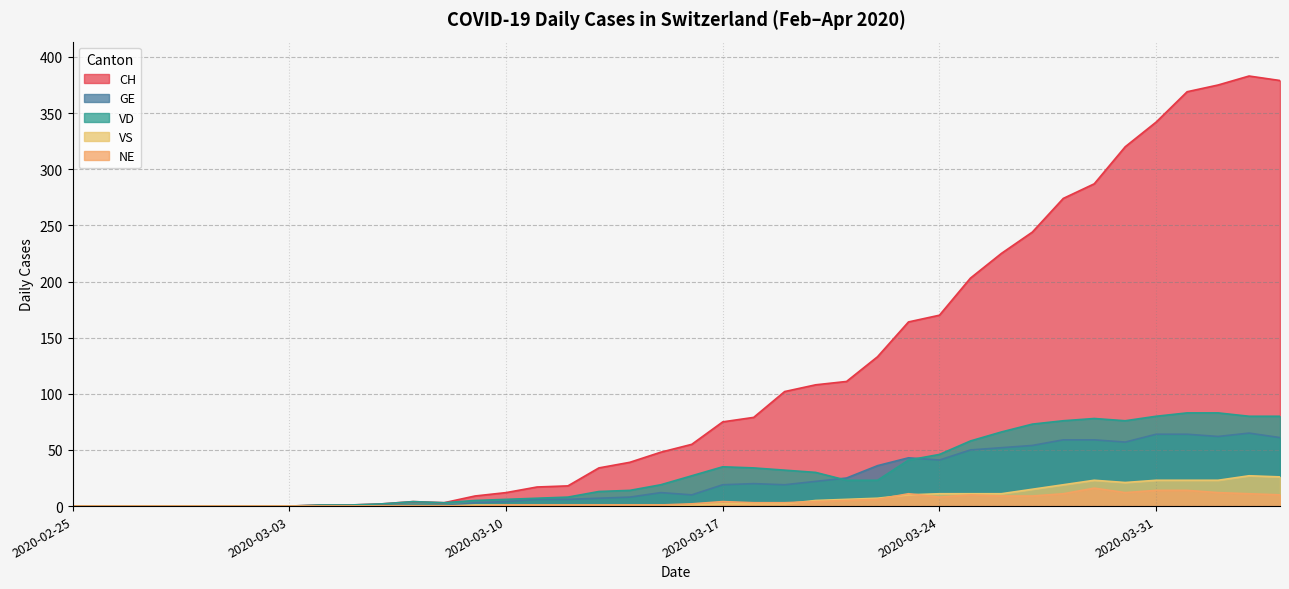

True or false: GE and VS cross at least once.

False